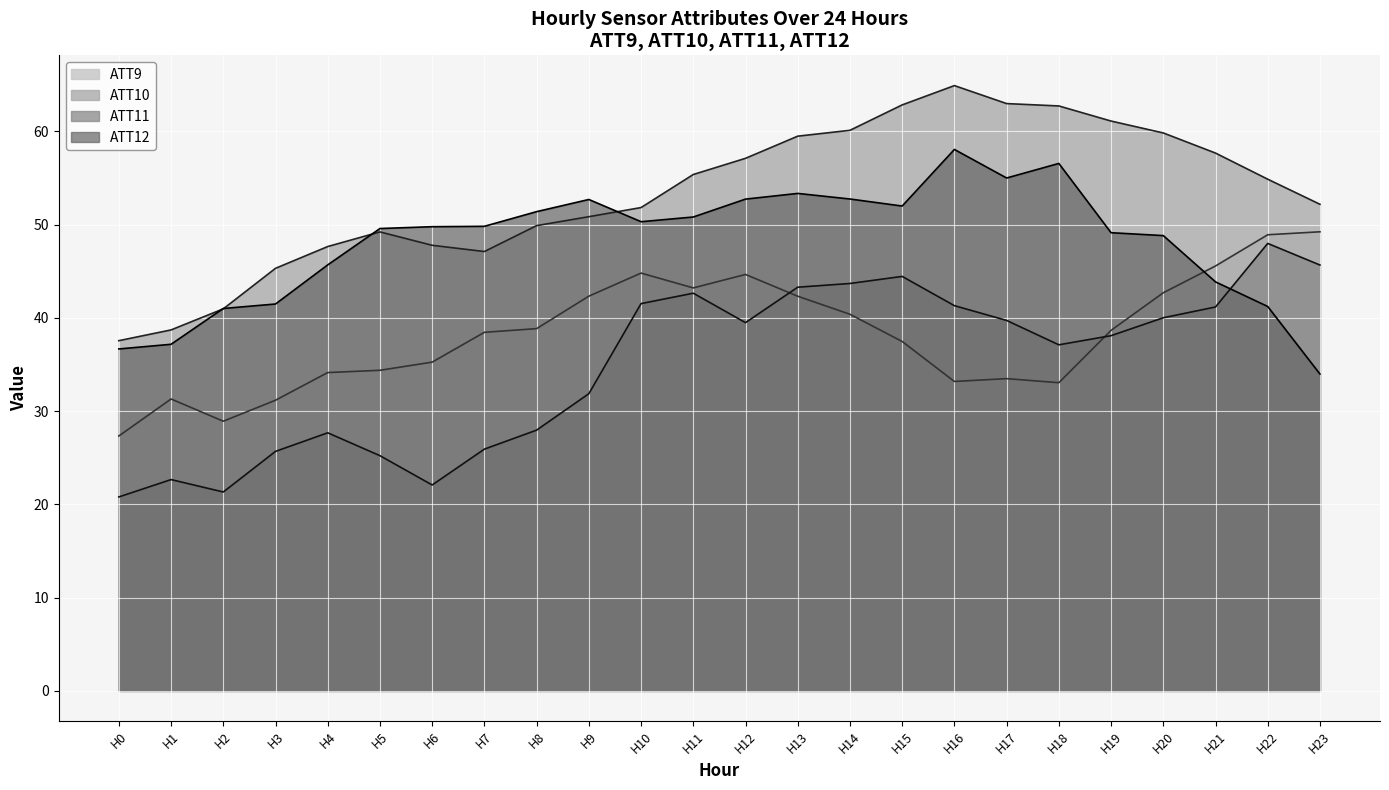

The ATT11 line series shows 30.1 at H1. True or false?

False